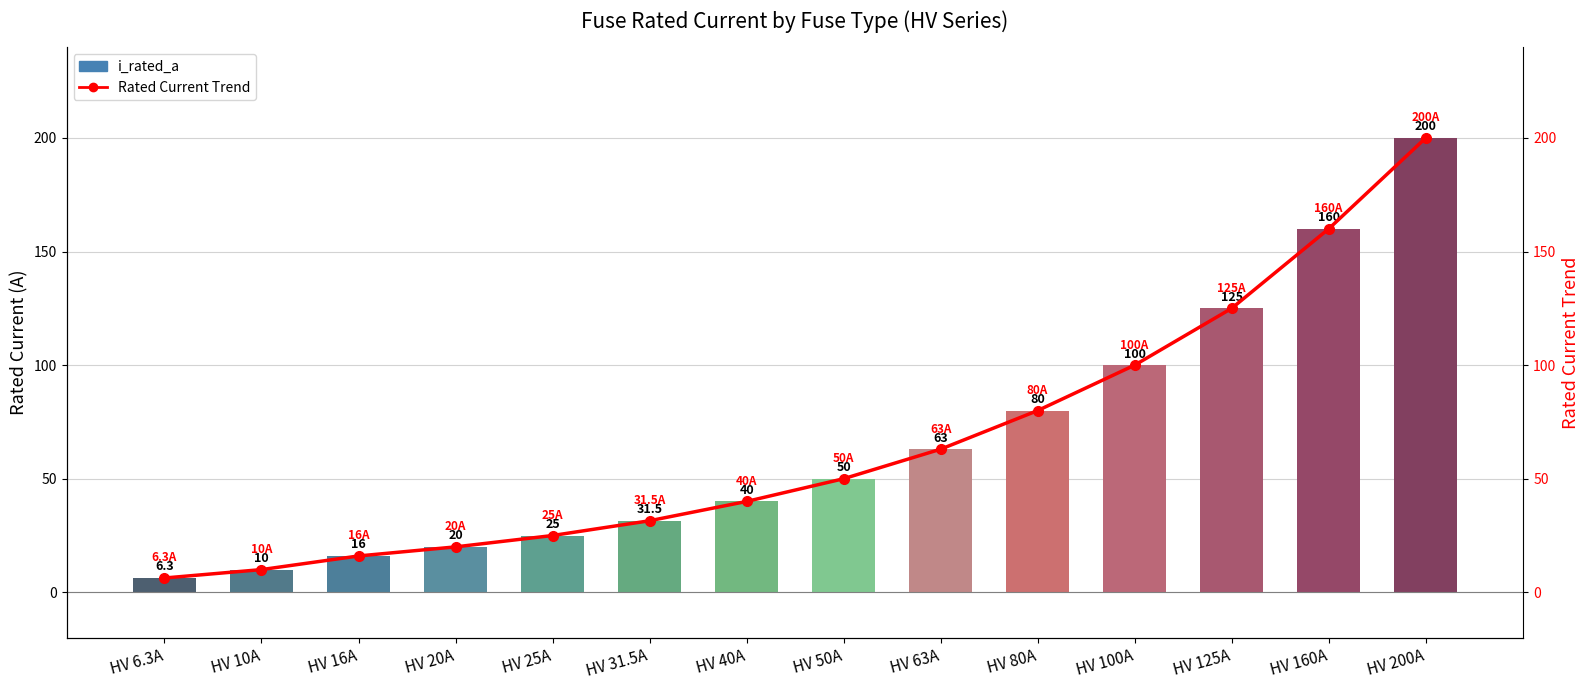

What position from the right is HV 40A?

8